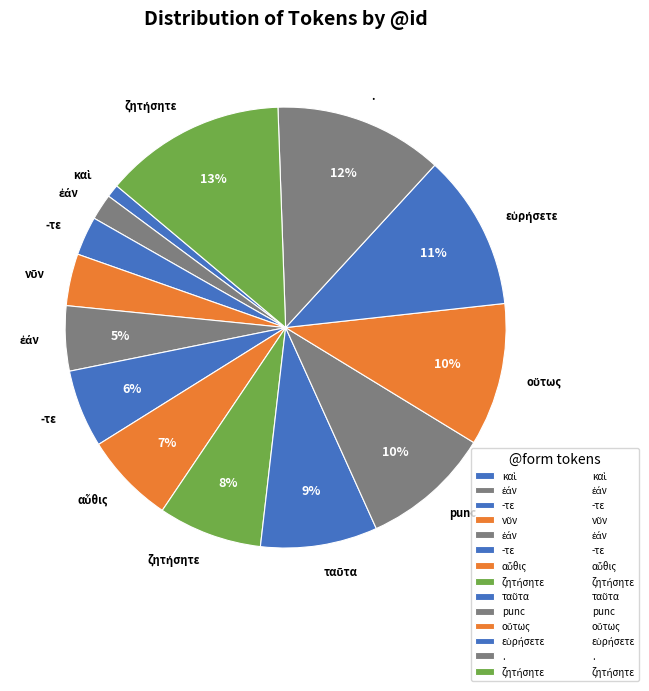

Count the number of slices in the pie.

14